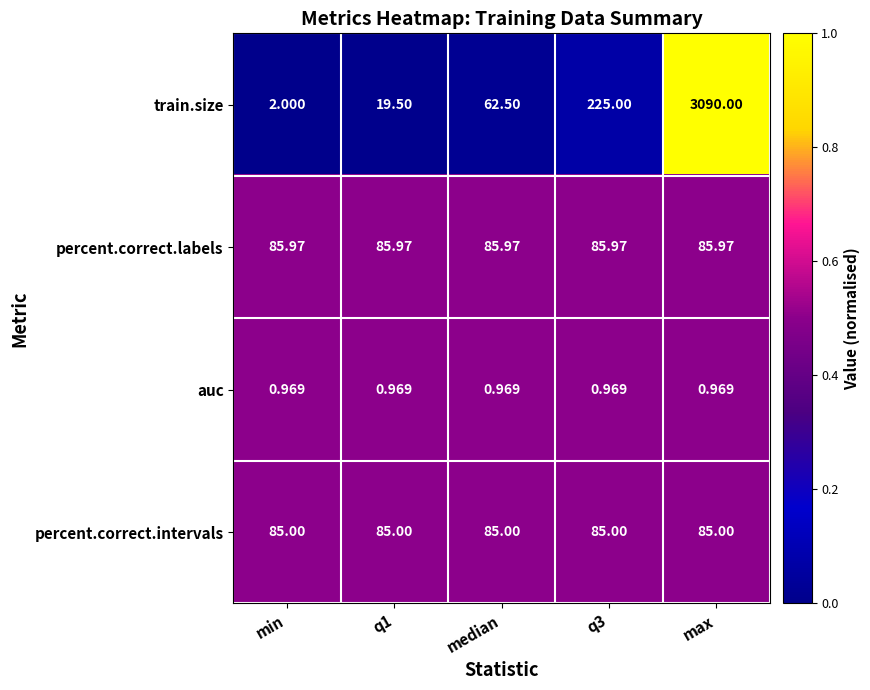

Rank the series by their maximum value, from lowest to highest.

auc, percent.correct.intervals, percent.correct.labels, train.size